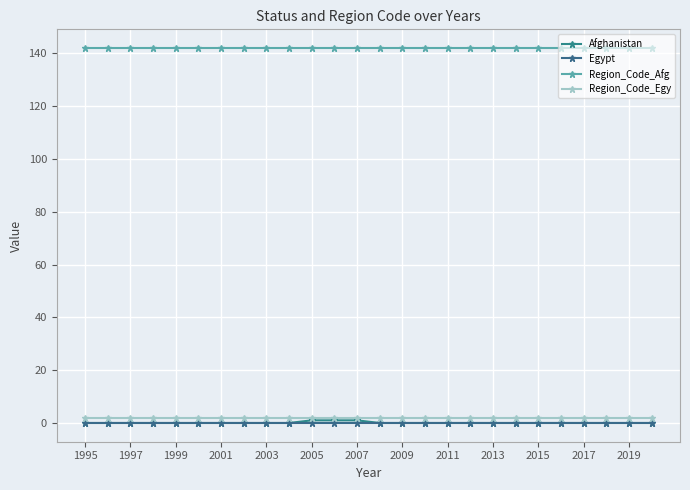

How many lines are shown in the chart?

4